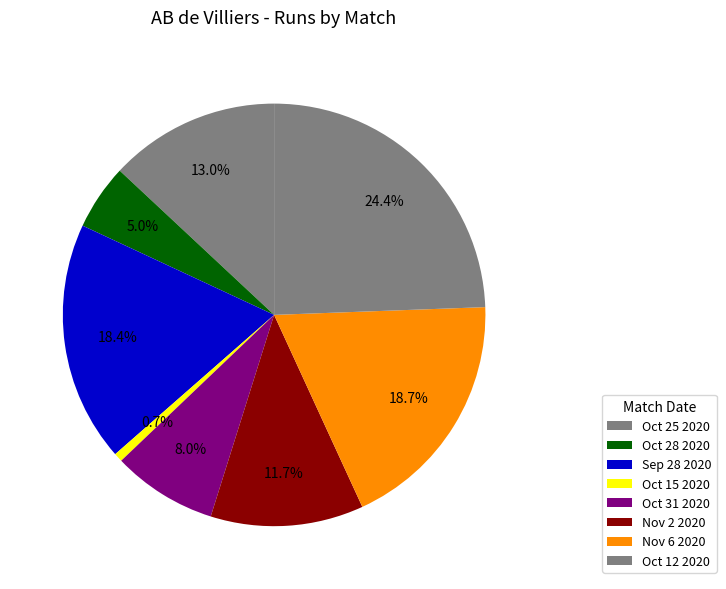

What percentage is the Oct 25 2020 slice, to the nearest percent?

13%